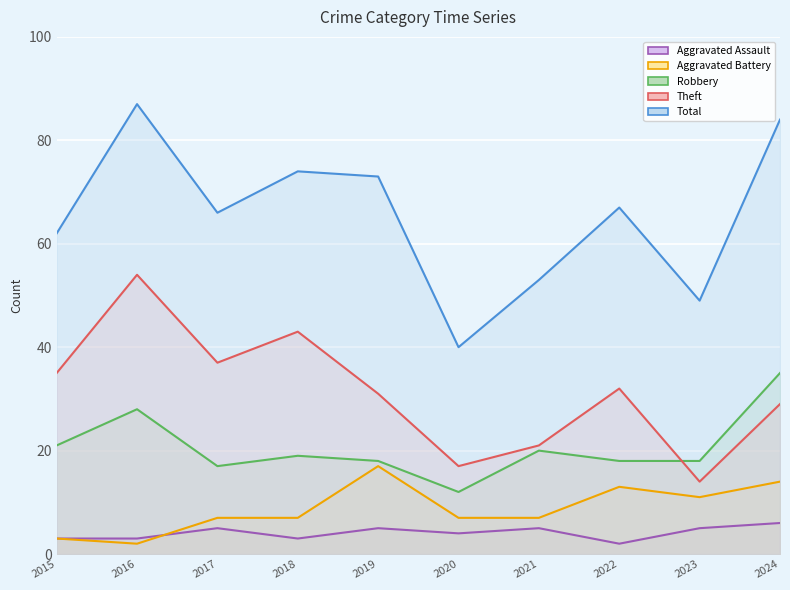

Which has a higher value, 2016 or 2017?

2017